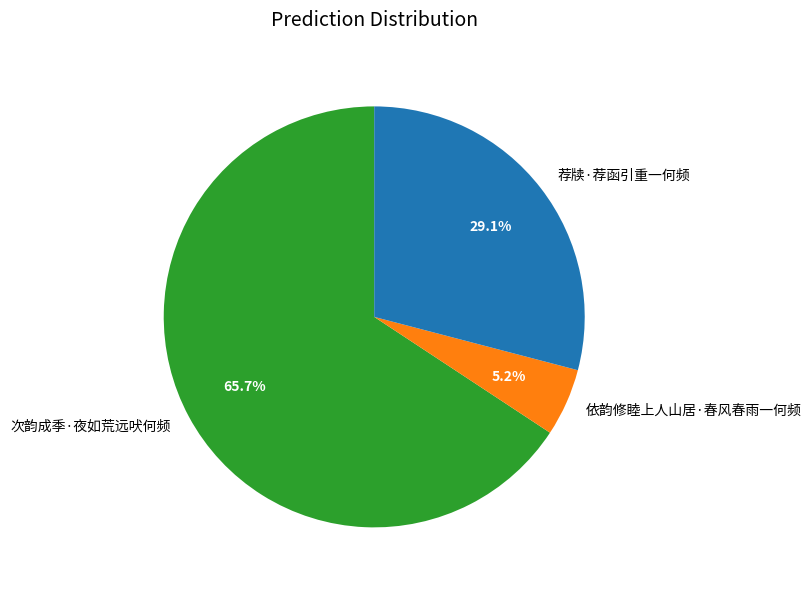

How many segments does this pie chart have?

3